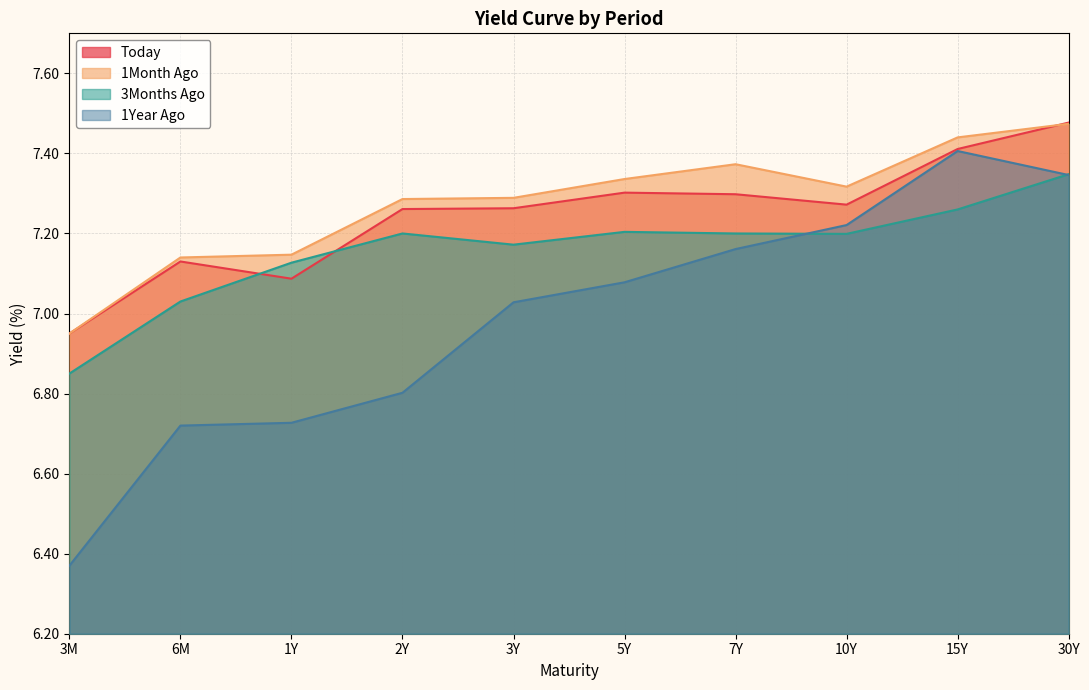

How many lines are shown in the chart?

4